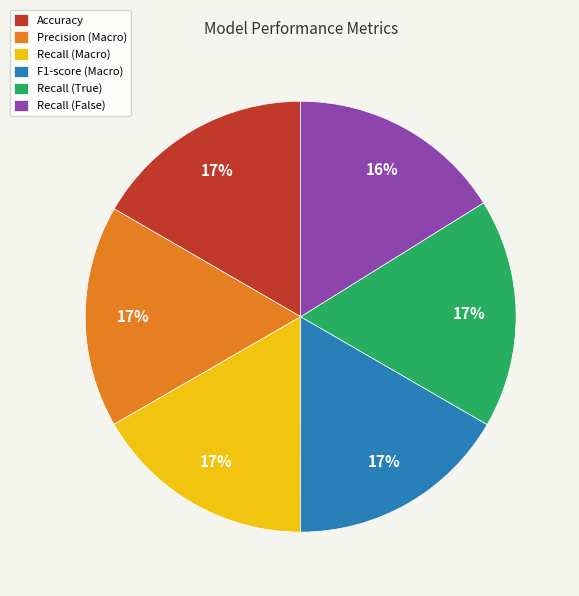

Count the number of slices in the pie.

6